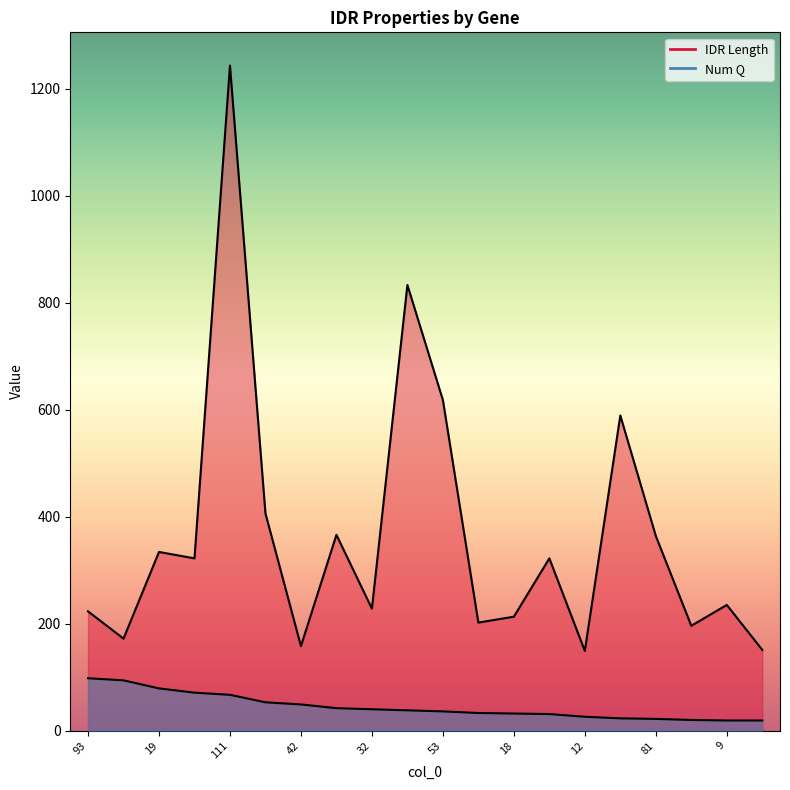

What is the total value across all series at 31?

459